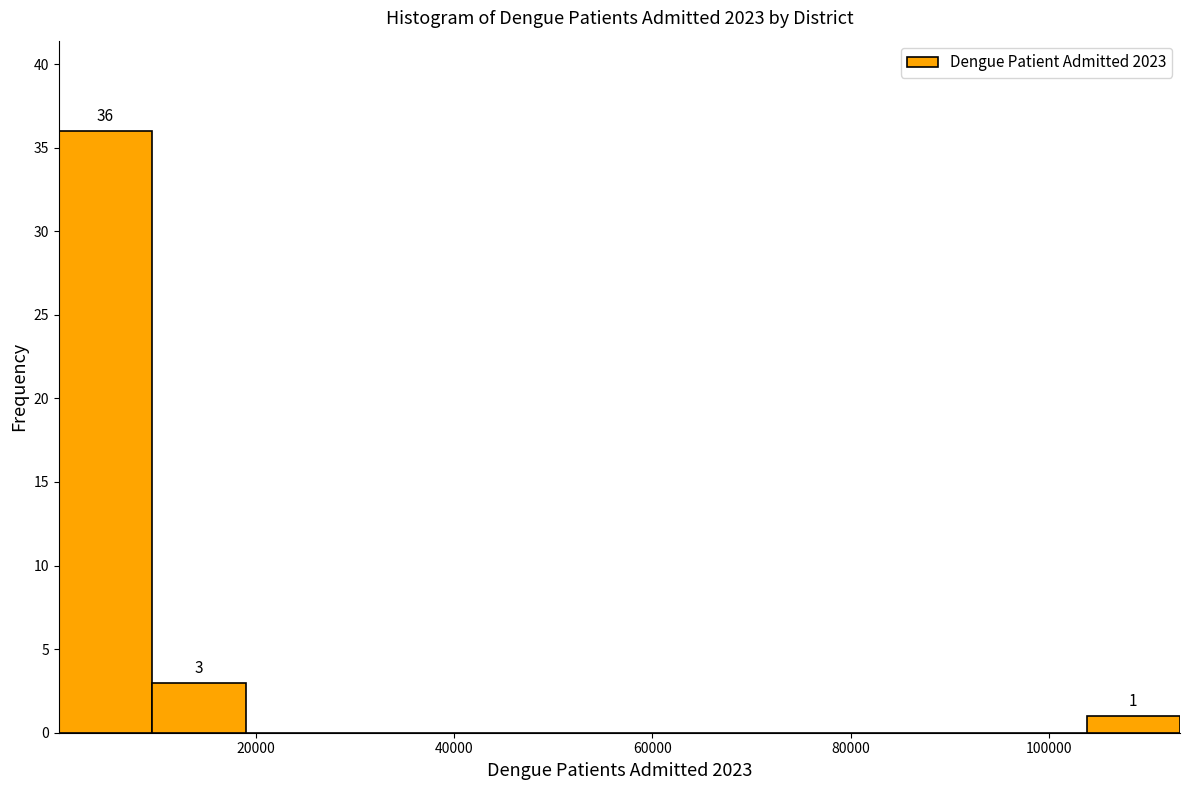

Which range on the x-axis has the tallest bar?

0 to 10000